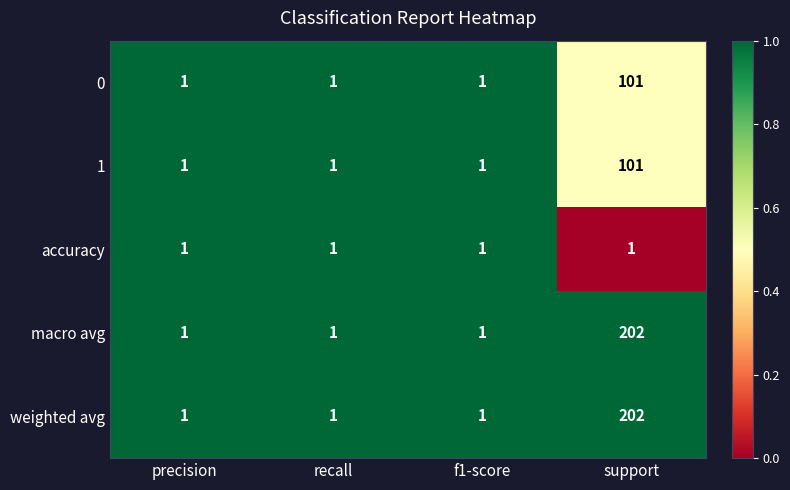

The 1 series shows 1 at f1-score. True or false?

True